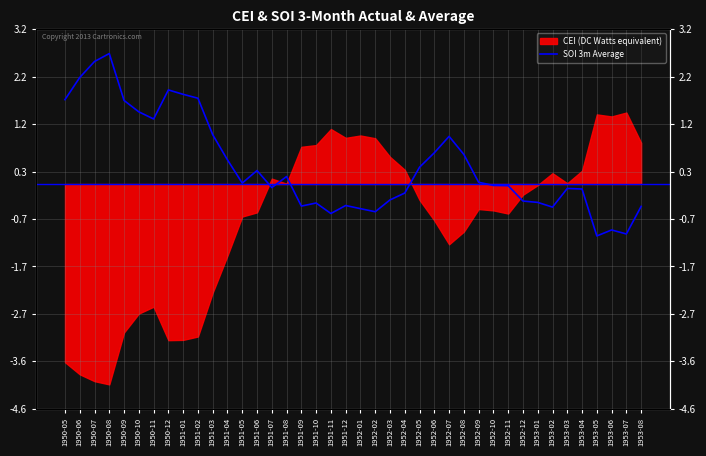

What position from the left is 1952-10?

30